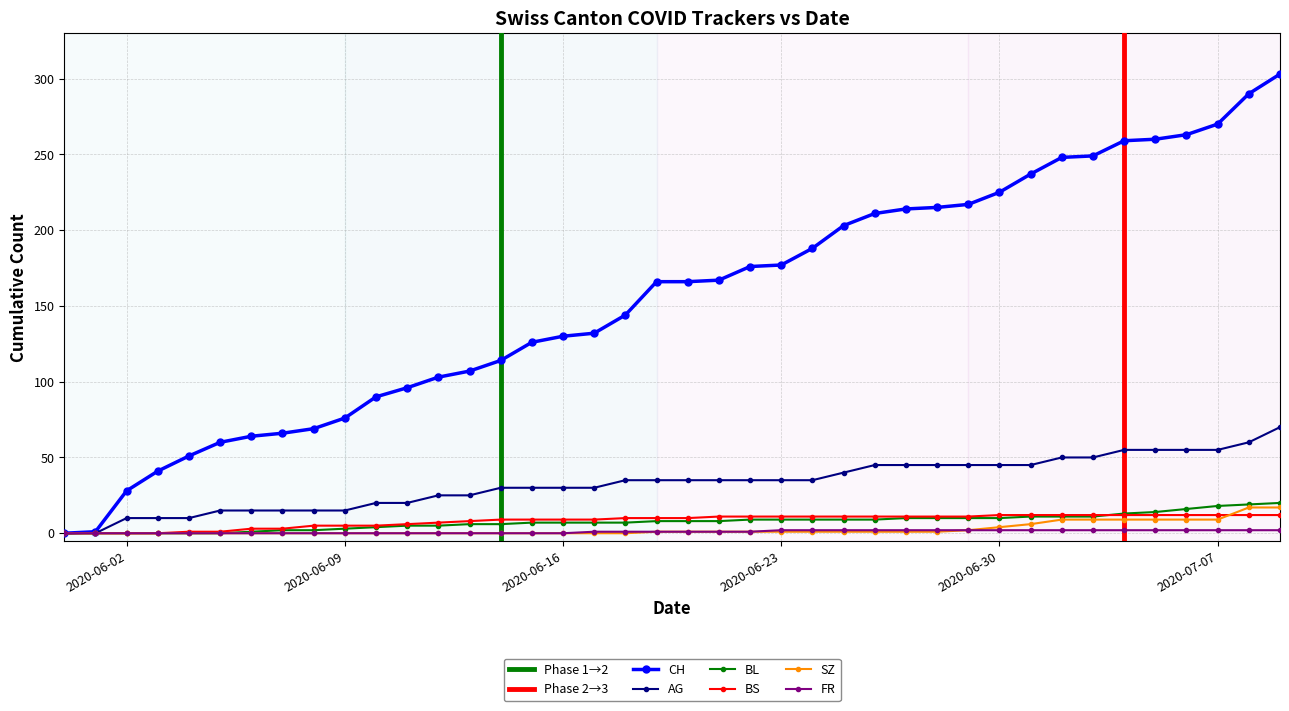

Which has a higher value, 2020-06-07 or 2020-06-21?

2020-06-21